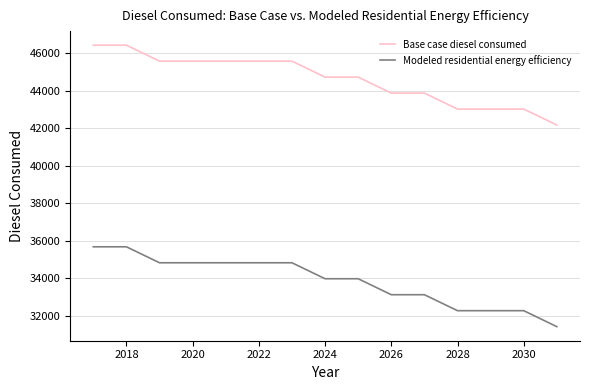

What is the minimum value shown in the chart?

31410.8